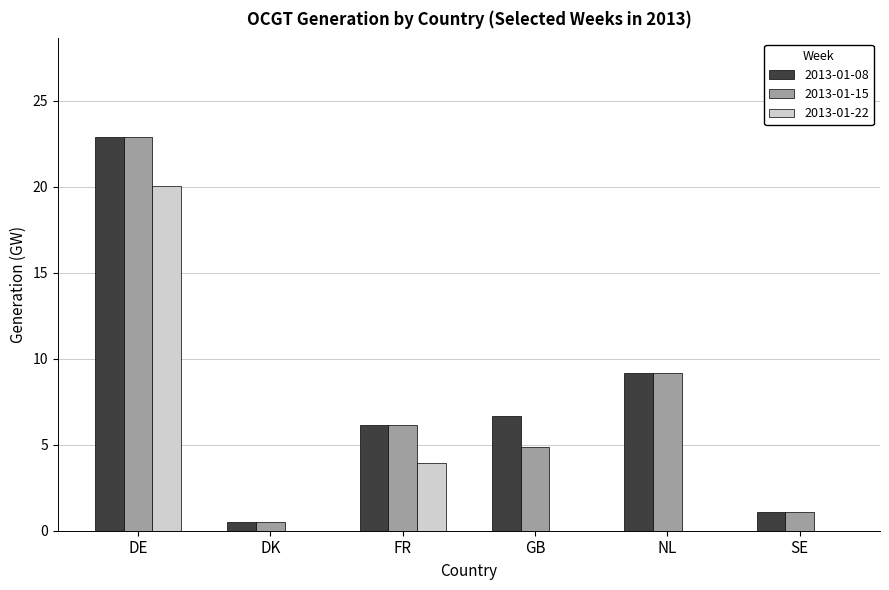

Which category has the highest value in the 2013-01-15 series?

DE